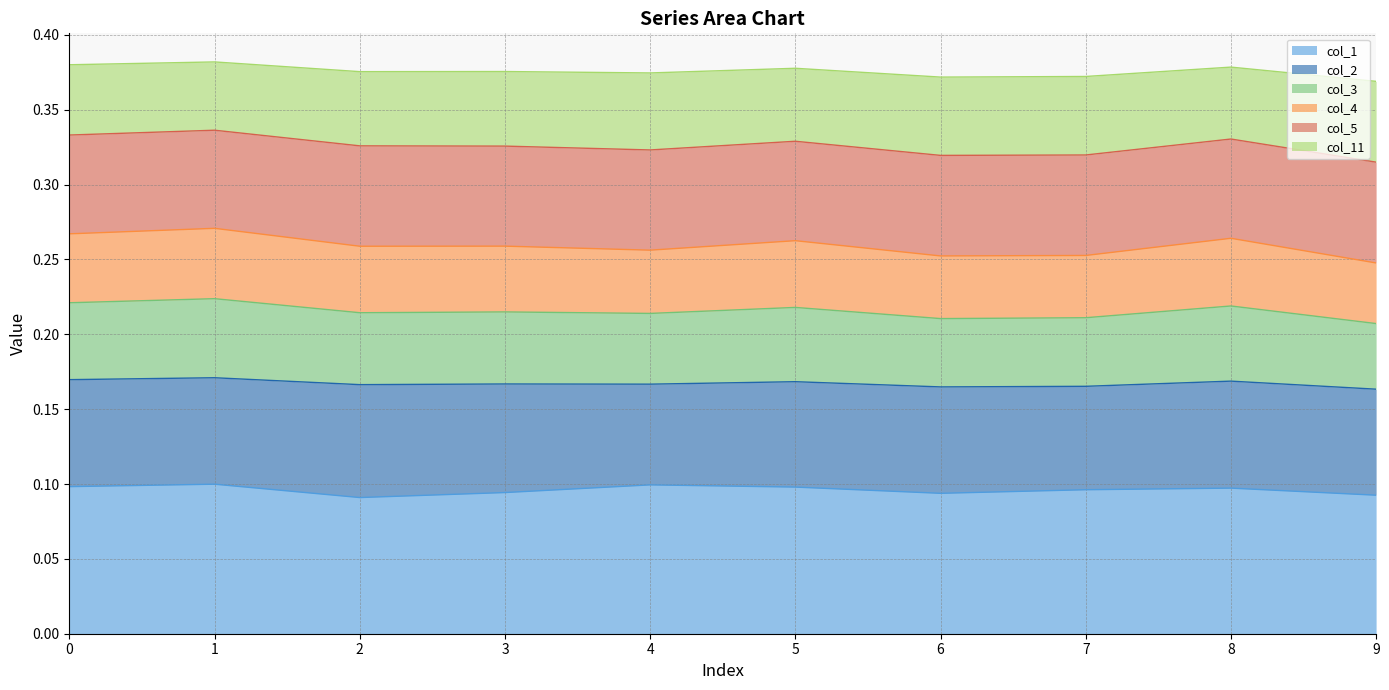

What is the maximum value for col_11?

0.4